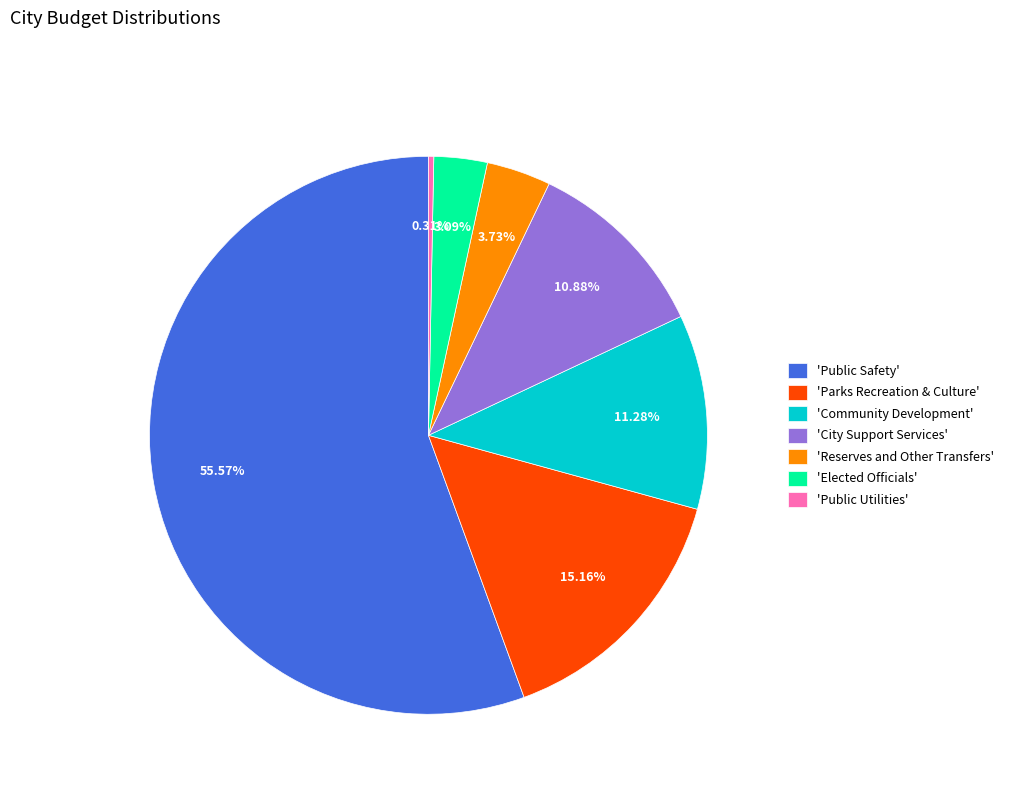

To the nearest percent, what is the average slice percentage?

14%